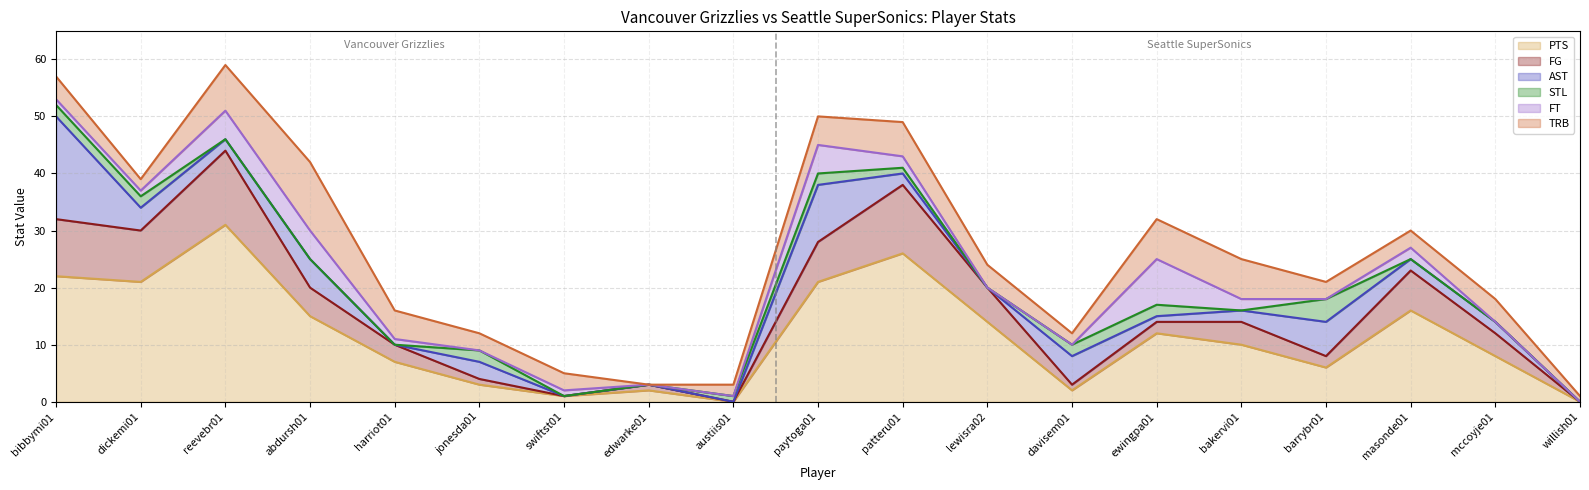

True or false: TRB and PTS intersect in this chart.

True